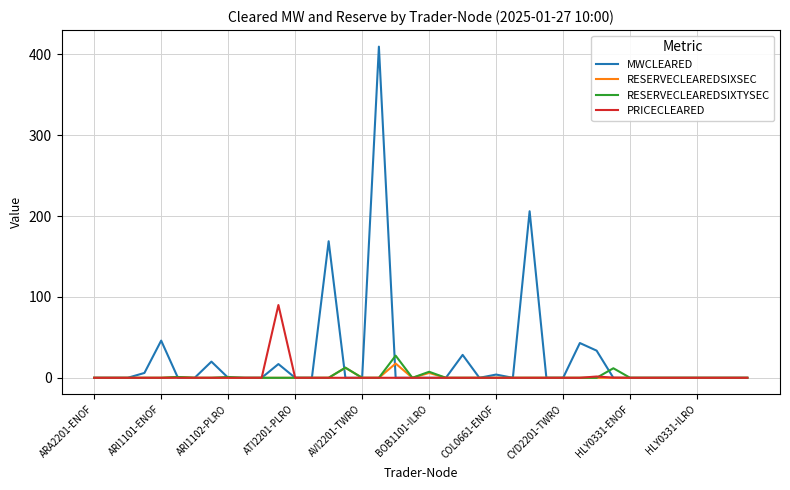

True or false: MWCLEARED and RESERVECLEAREDSIXSEC intersect in this chart.

True